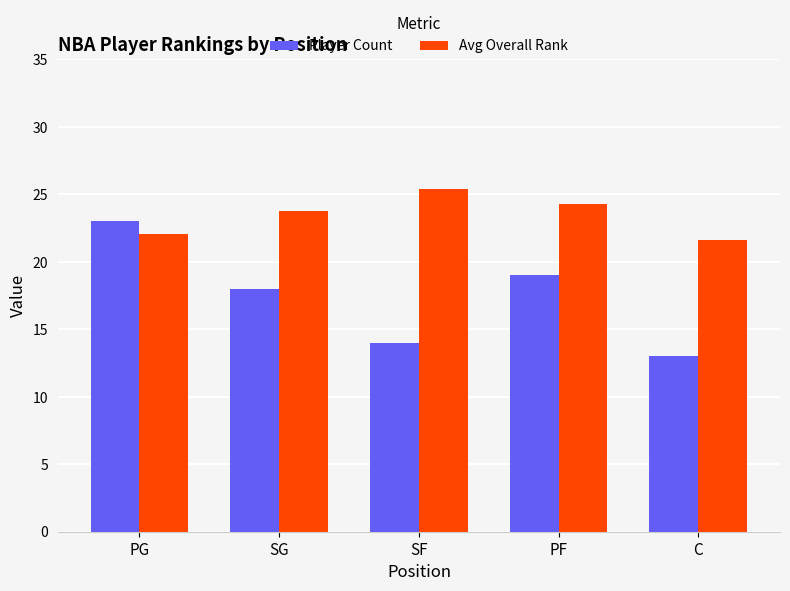

The Avg Overall Rank series shows 6.2 at SF. True or false?

False